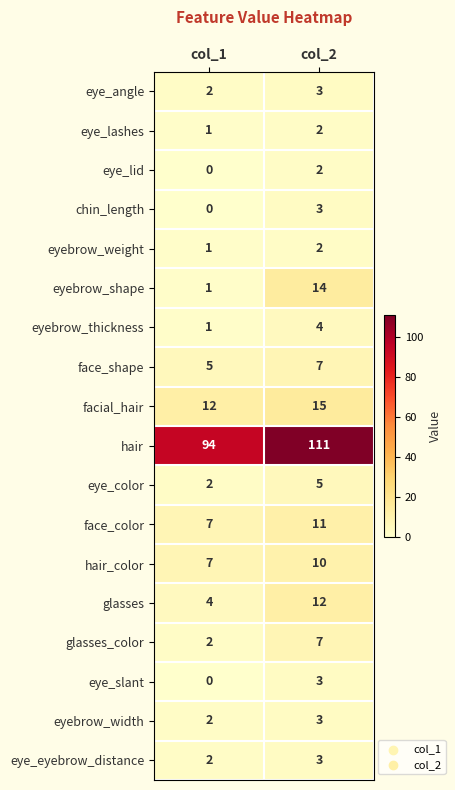

At how many categories does at least one series exceed 40?

2